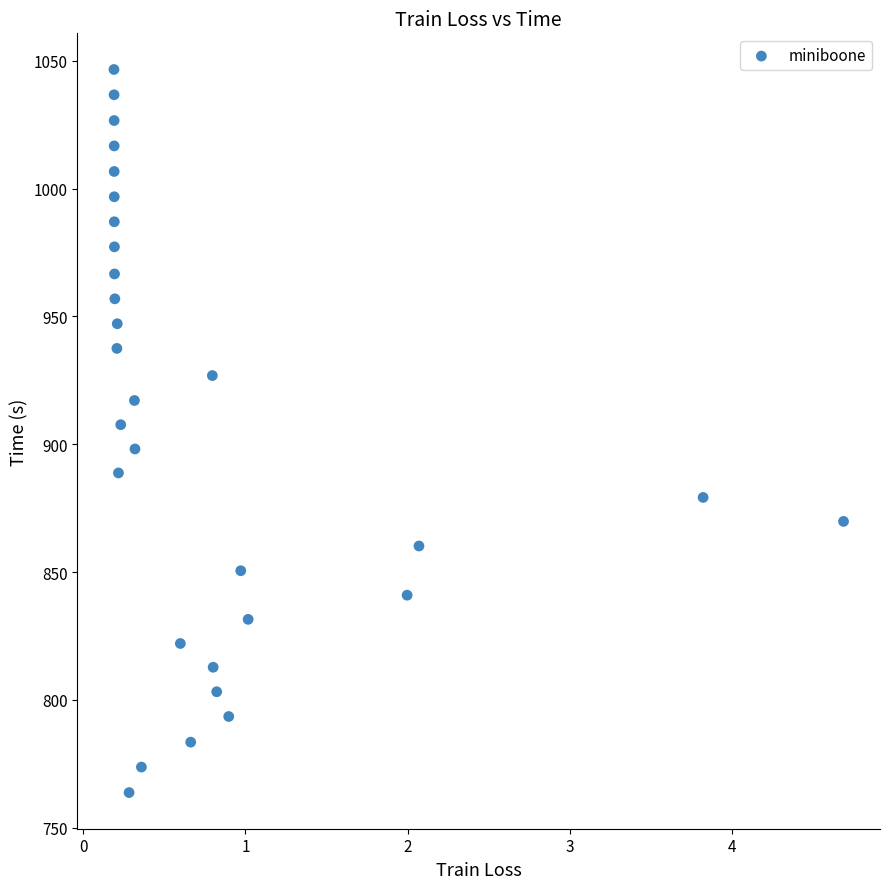

What is the range of X values (max minus min)?

4.5